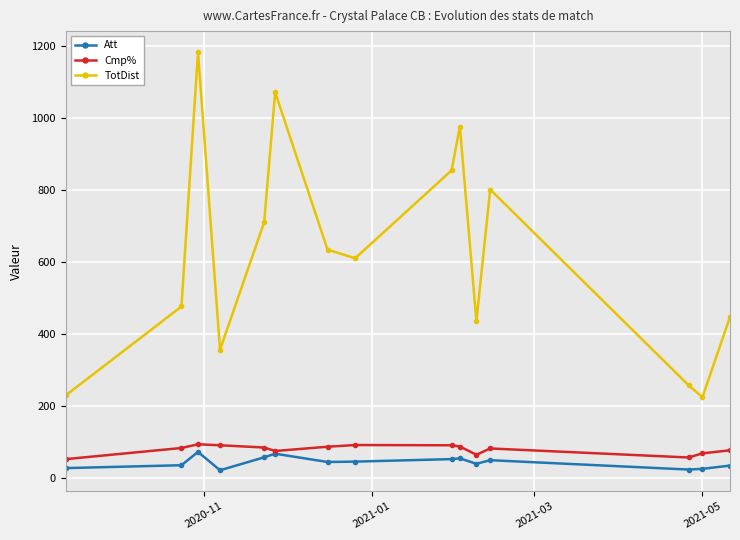

What is the smallest value displayed?

21.0